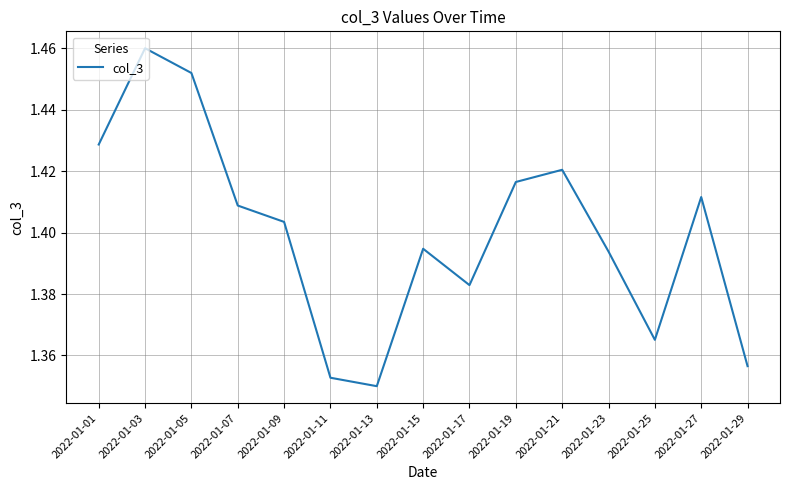

At which category does the chart reach its minimum across all series?

2022-01-13